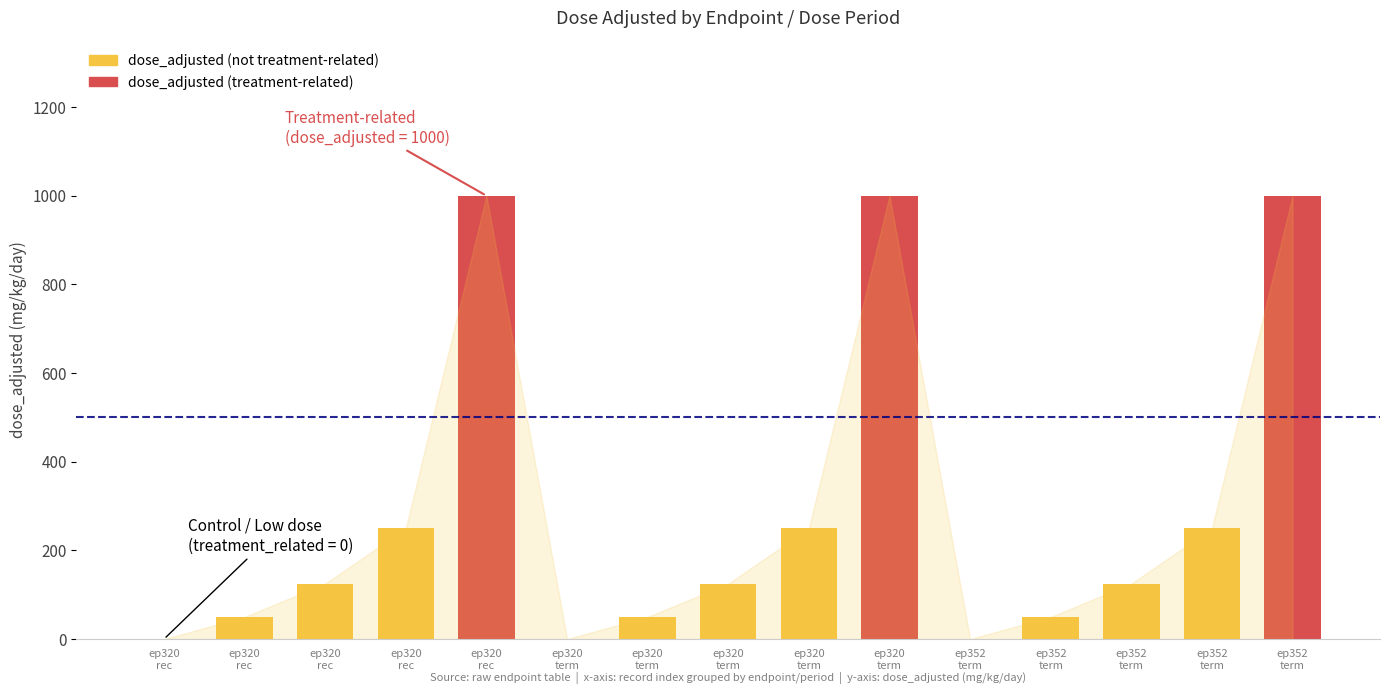

Rank the categories by value from highest to lowest.

ep320
rec, ep320
term, ep352
term, ep320
rec, ep320
term, ep352
term, ep320
rec, ep320
term, ep352
term, ep320
rec, ep320
term, ep352
term, ep320
rec, ep320
term, ep352
term